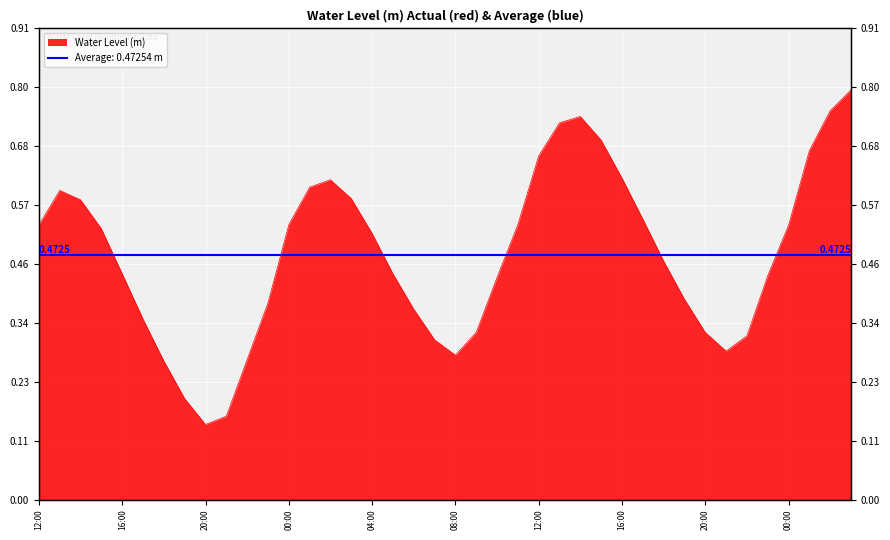

What is the difference between the maximum and second lowest values?

0.6